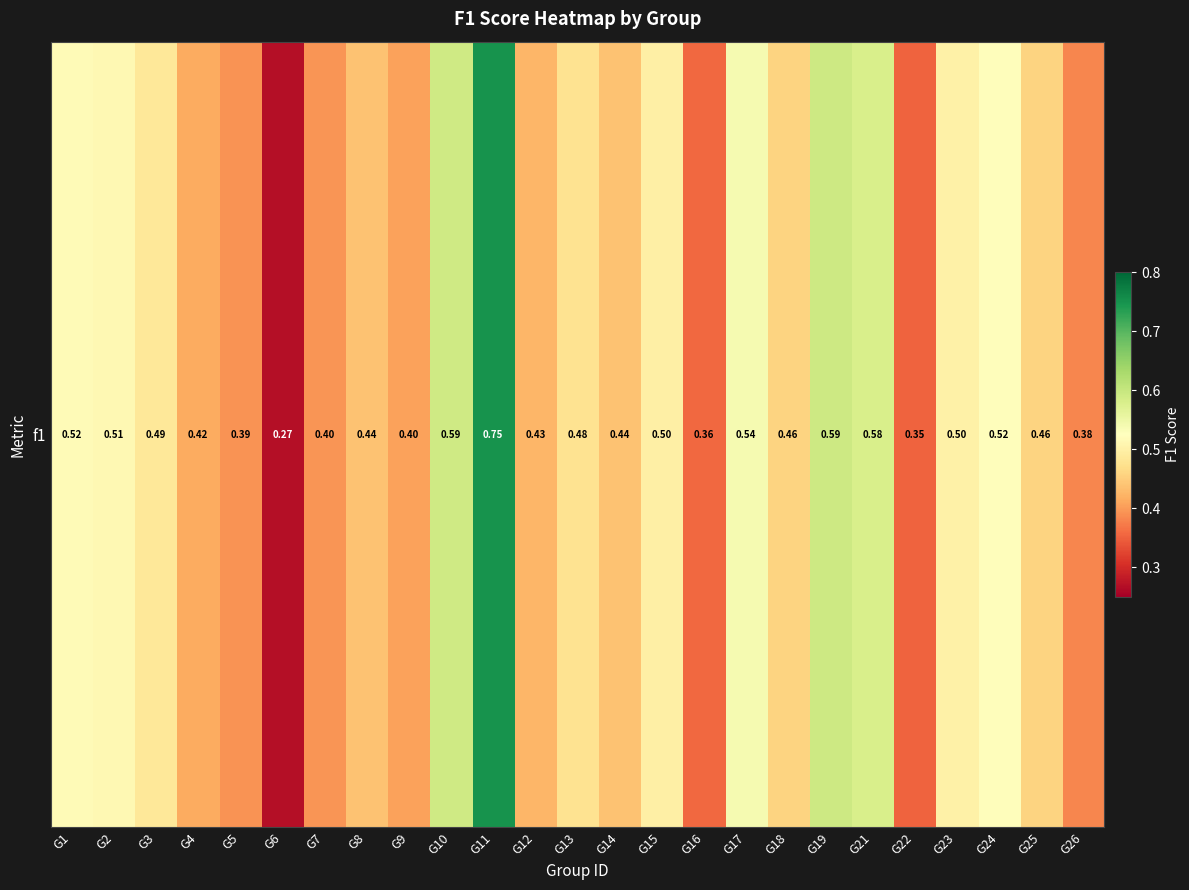

Reading right to left, list all the values displayed in this chart.

G26=0.4	G25=0.5	G24=0.5	G23=0.5	G22=0.4	G21=0.6	G19=0.6	G18=0.5	G17=0.5	G16=0.4	G15=0.5	G14=0.4	G13=0.5	G12=0.4	G11=0.8	G10=0.6	G9=0.4	G8=0.4	G7=0.4	G6=0.3	G5=0.4	G4=0.4	G3=0.5	G2=0.5	G1=0.5